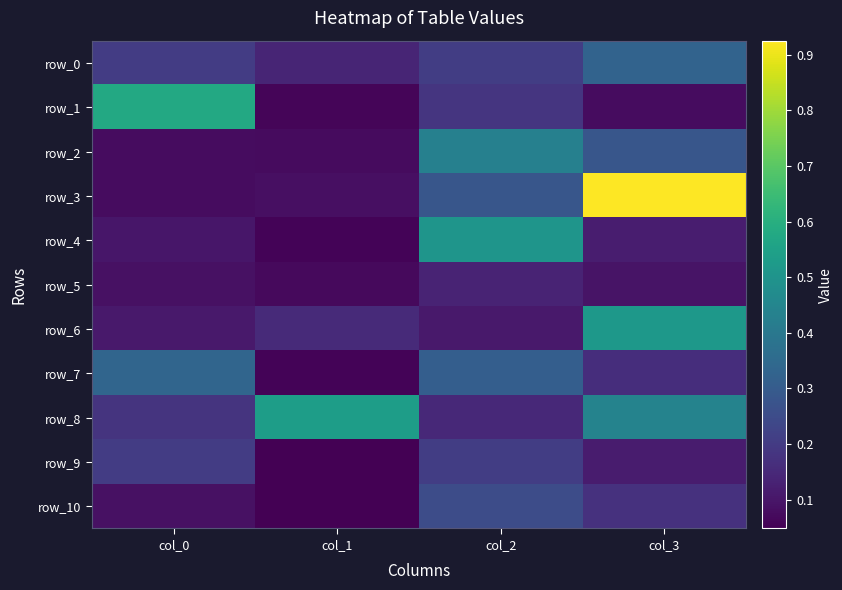

Reading right to left, list all the values displayed in this chart.

row_0: col_3=0.3	col_2=0.2	col_1=0.1	col_0=0.2
row_1: col_3=0.1	col_2=0.2	col_1=0.1	col_0=0.6
row_2: col_3=0.3	col_2=0.4	col_1=0.1	col_0=0.1
row_3: col_3=0.9	col_2=0.3	col_1=0.1	col_0=0.1
row_4: col_3=0.1	col_2=0.5	col_1=0.1	col_0=0.1
row_5: col_3=0.1	col_2=0.1	col_1=0.1	col_0=0.1
row_6: col_3=0.5	col_2=0.1	col_1=0.2	col_0=0.1
row_7: col_3=0.2	col_2=0.3	col_1=0.1	col_0=0.3
row_8: col_3=0.4	col_2=0.2	col_1=0.5	col_0=0.2
row_9: col_3=0.1	col_2=0.2	col_1=0.0	col_0=0.2
row_10: col_3=0.2	col_2=0.3	col_1=0.1	col_0=0.1